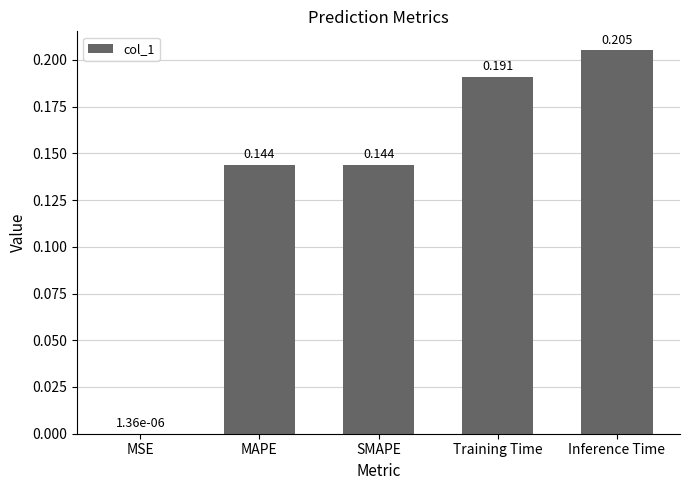

Where is the data nearest to the value 0?

MSE